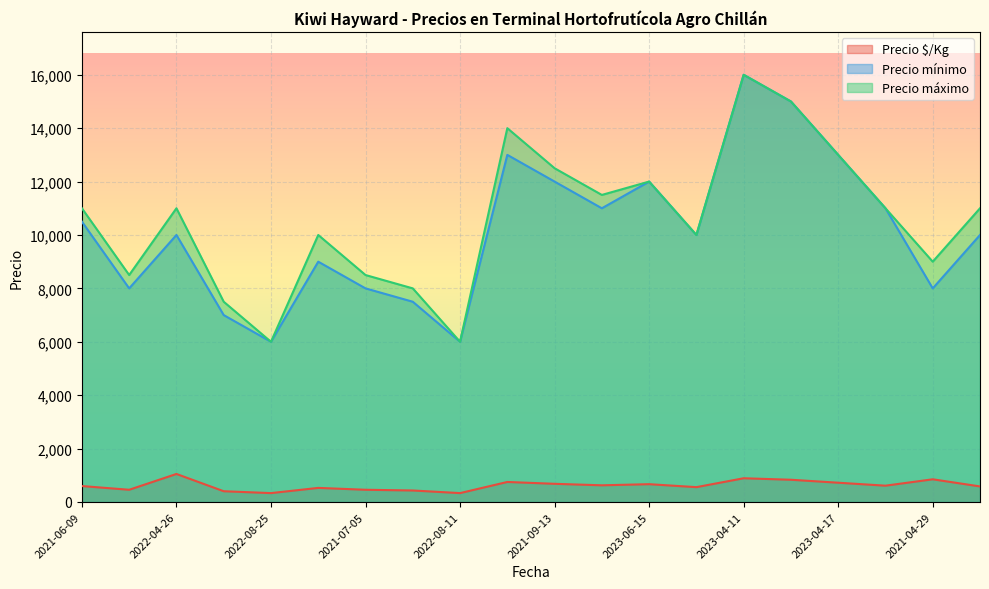

The value of Precio máximo at 2022-08-25 is 9785. True or false?

False